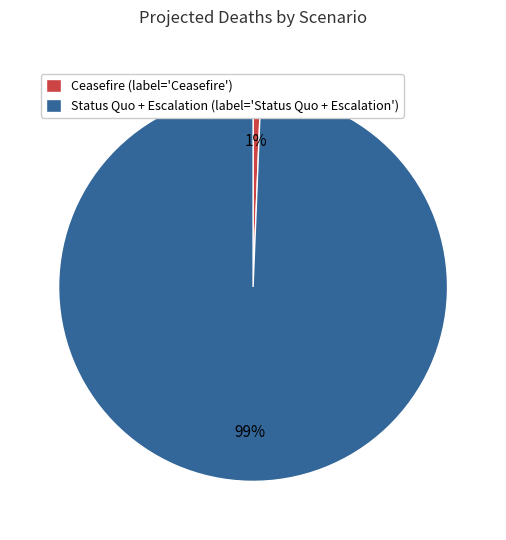

Is it true that Status Quo + Escalation (label='Status Quo + Escalation') is 89% of the pie?

False